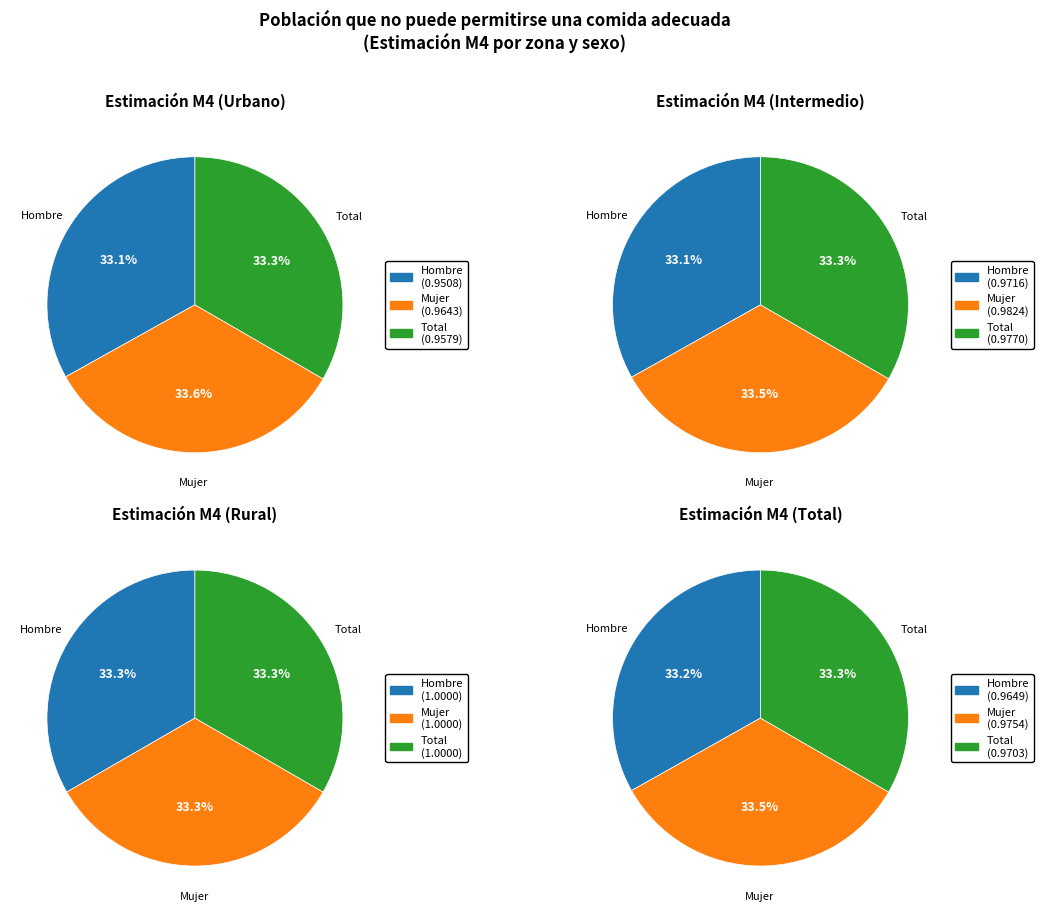

What percentage is the Mujer slice, to the nearest percent?

34%